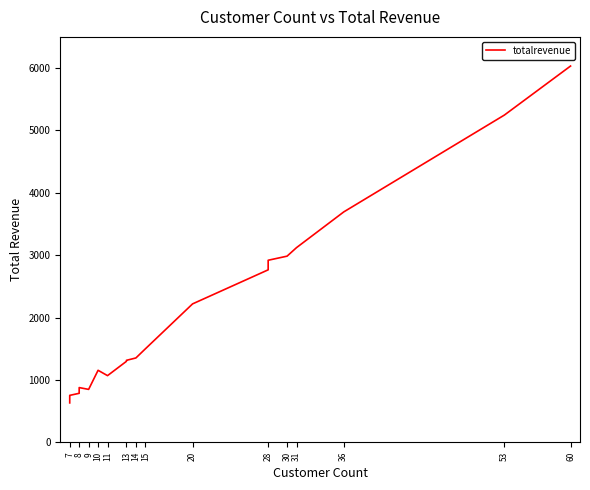

What is the maximum value shown in the chart?

6032.8